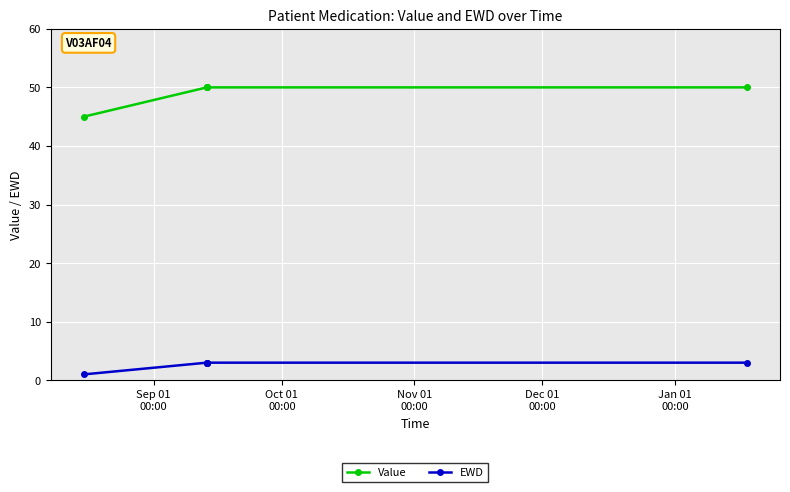

How many lines are shown in the chart?

2